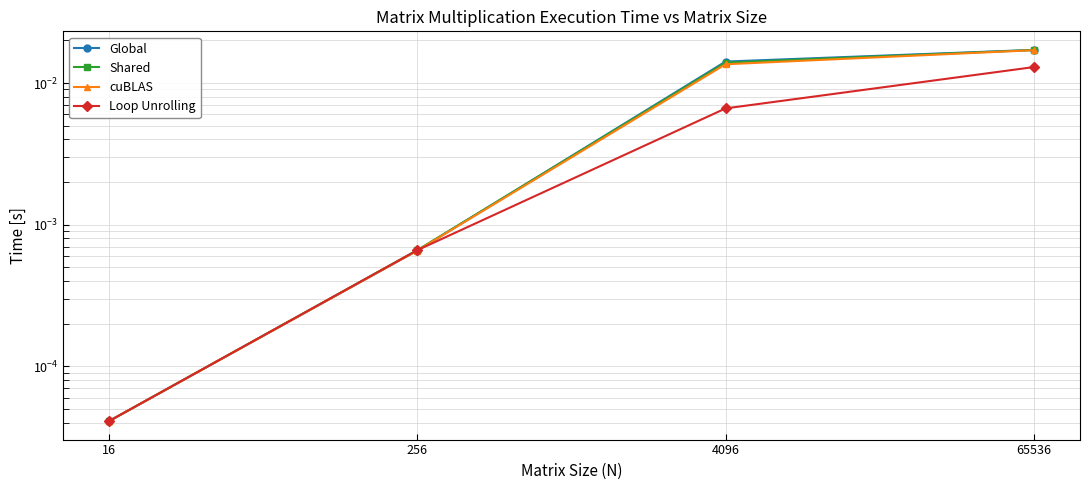

What are all the series names shown in the legend?

Global, Shared, cuBLAS, Loop Unrolling